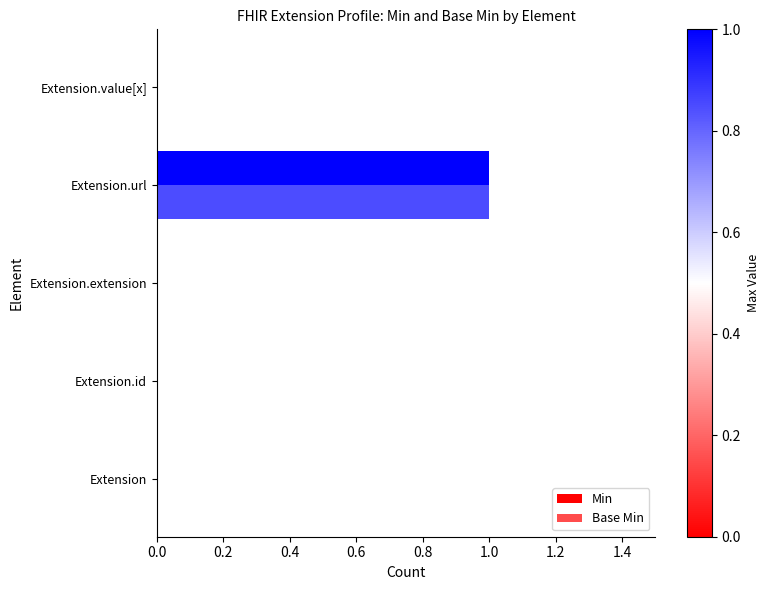

Reading left to right, what are all the values shown in this chart?

Min: 0	0	0	1	0
Base Min: 0	0	0	1	0